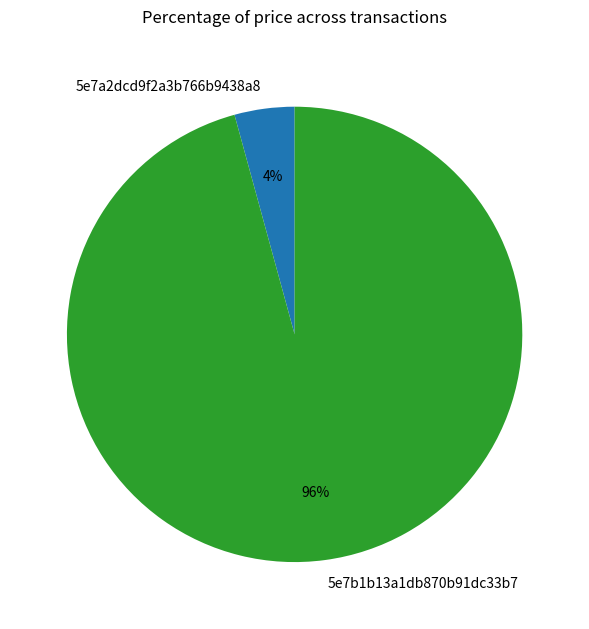

Which slice is the smallest?

5e7a2dcd9f2a3b766b9438a8